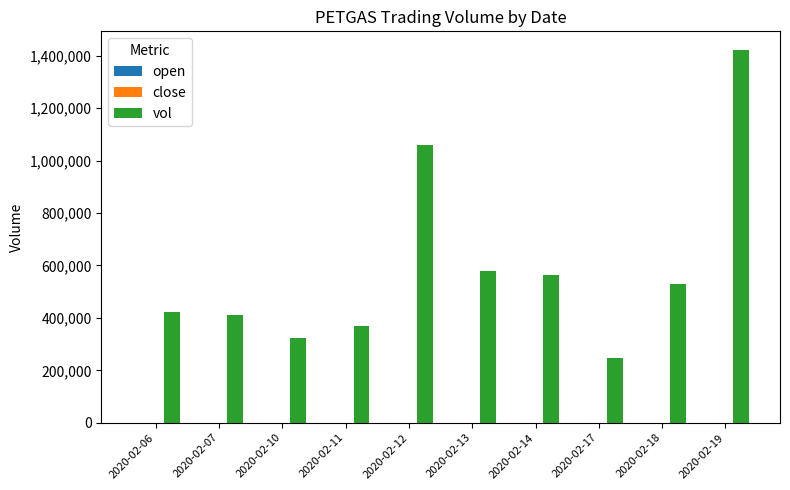

Which series has the largest total across all categories?

vol